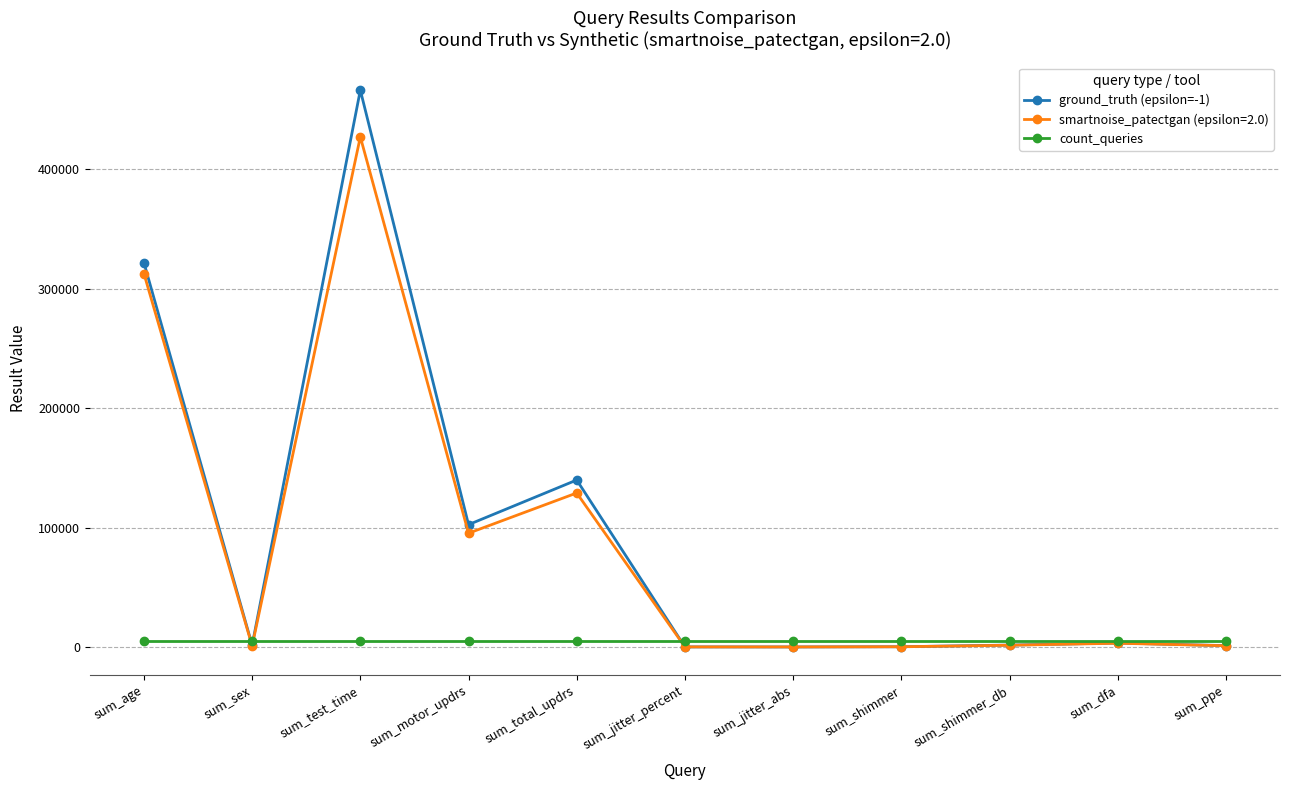

What position from the right is sum_sex?

10